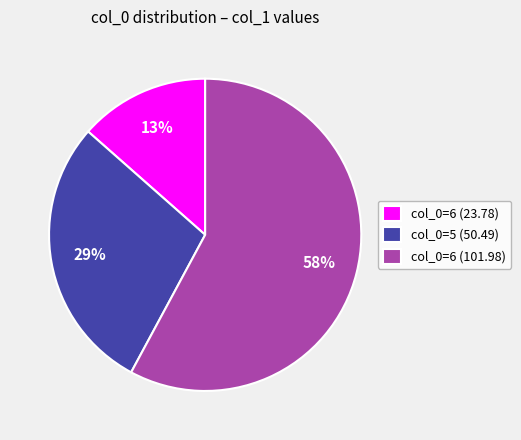

How many slices are in this pie chart?

3